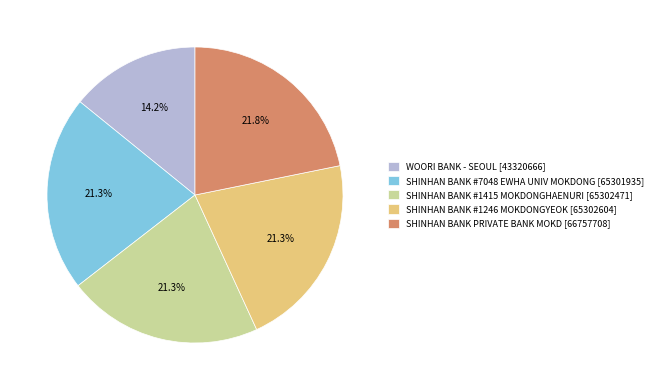

Between WOORI BANK - SEOUL [43320666] and SHINHAN BANK #7048 EWHA UNIV MOKDONG [65301935], which is larger?

SHINHAN BANK #7048 EWHA UNIV MOKDONG [65301935]